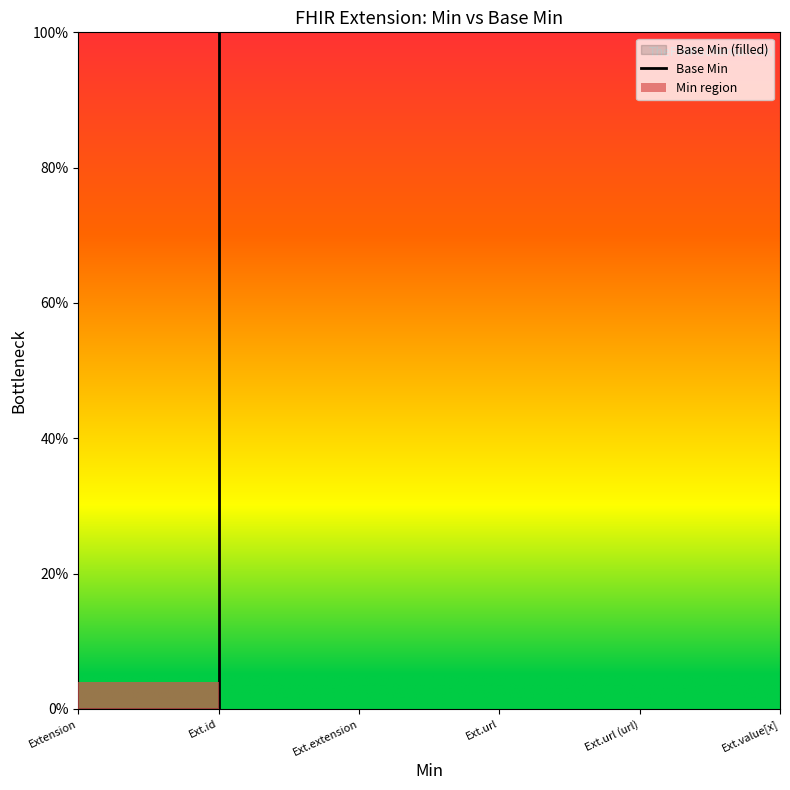

What is the label of the 6th point from the left?

Ext.id